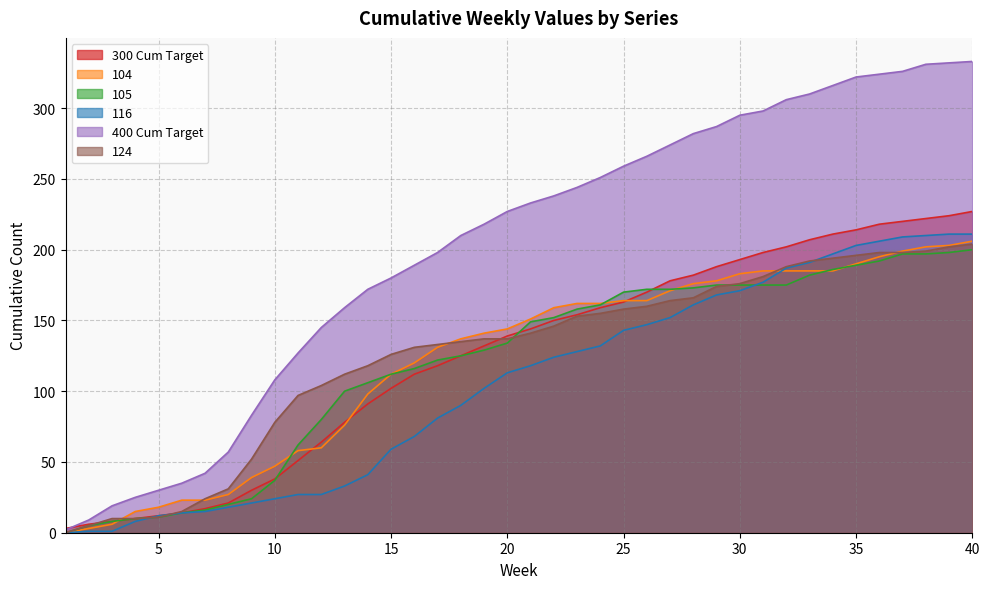

True or false: 105 has more than 2 interior local peaks.

False